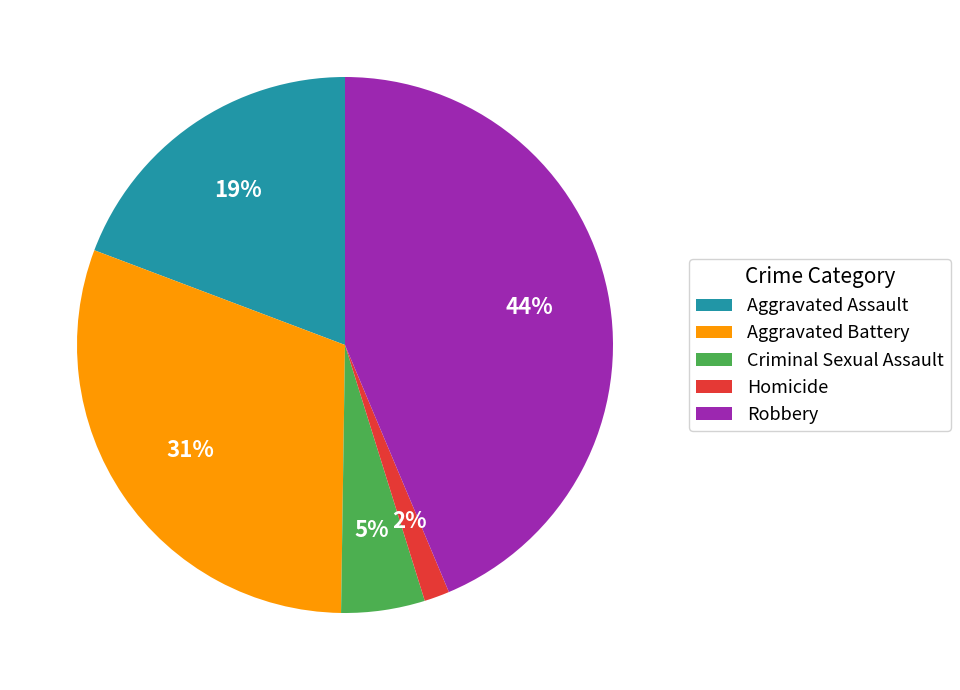

How many segments does this pie chart have?

5